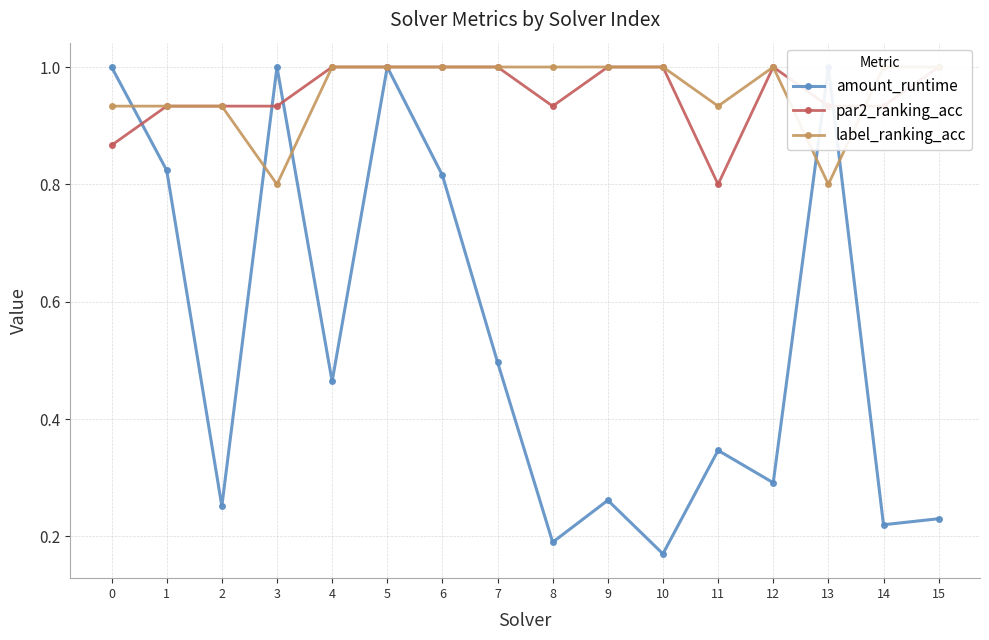

At which label does label_ranking_acc reach its peak?

4